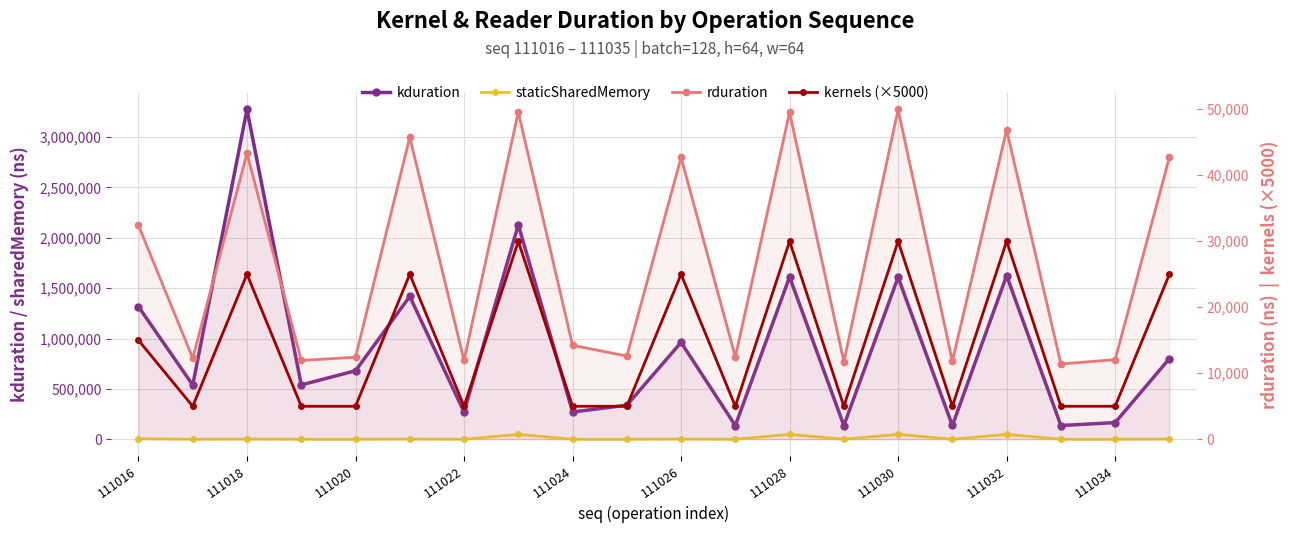

Where does the rduration series first go above 14234?

111016